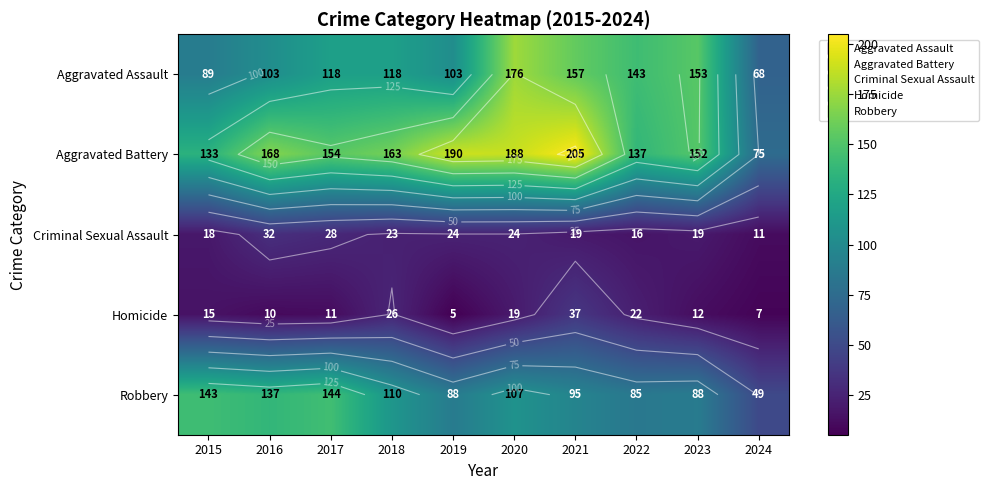

At which label does Criminal Sexual Assault first exceed 23?

2016